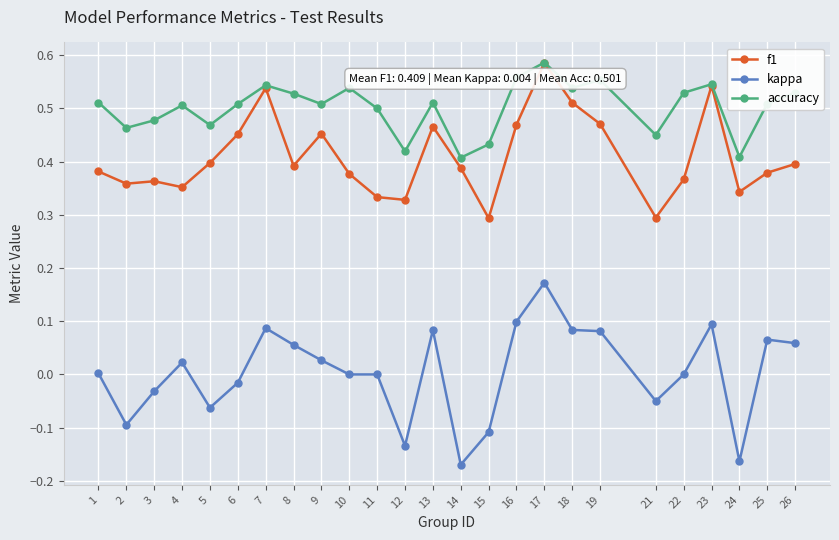

List the series in order of their overall mean, lowest first.

kappa, f1, accuracy